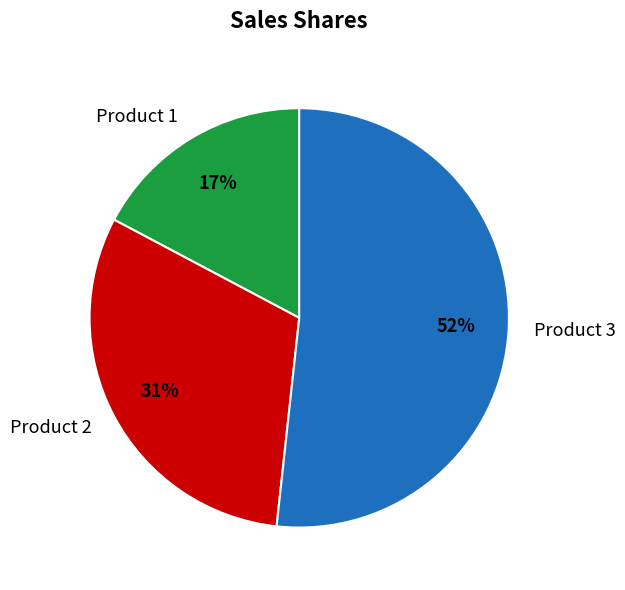

How many segments does this pie chart have?

3